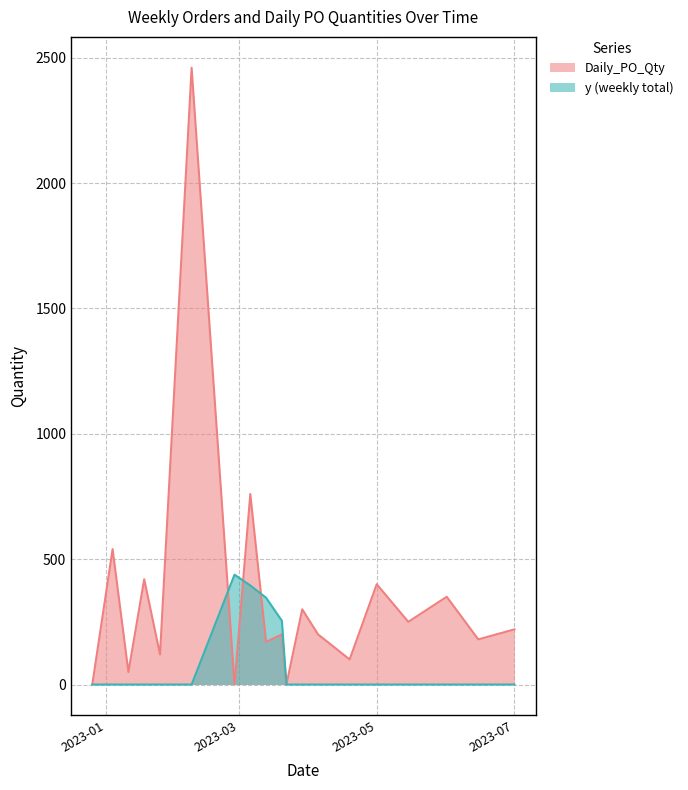

Read the Daily_PO_Qty value at 2023-03-06.

760